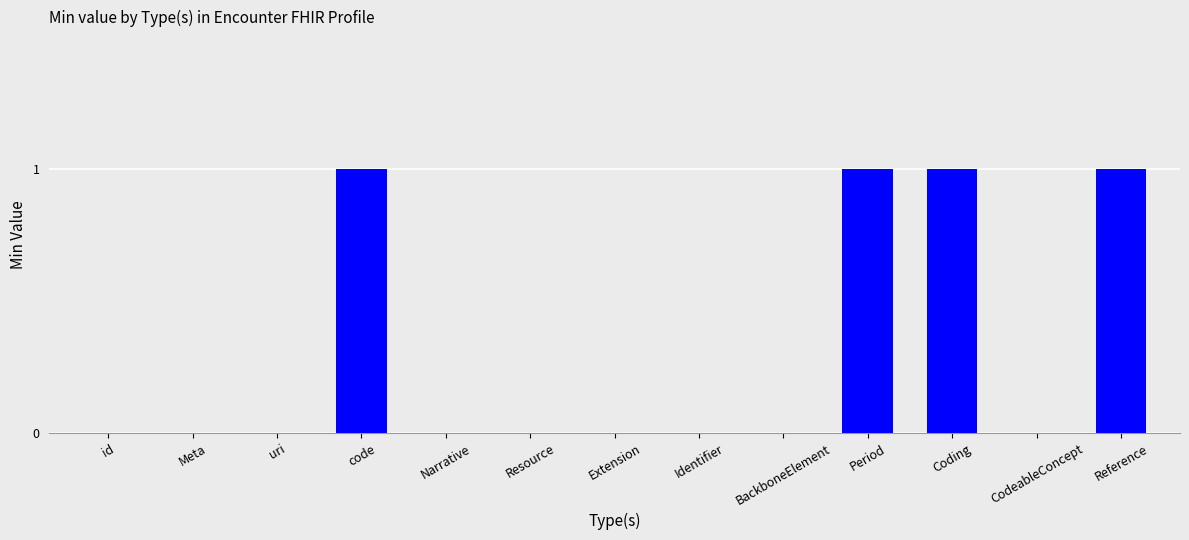

Reading right to left, what are all the values shown in this chart?

1	0	1	1	0	0	0	0	0	1	0	0	0